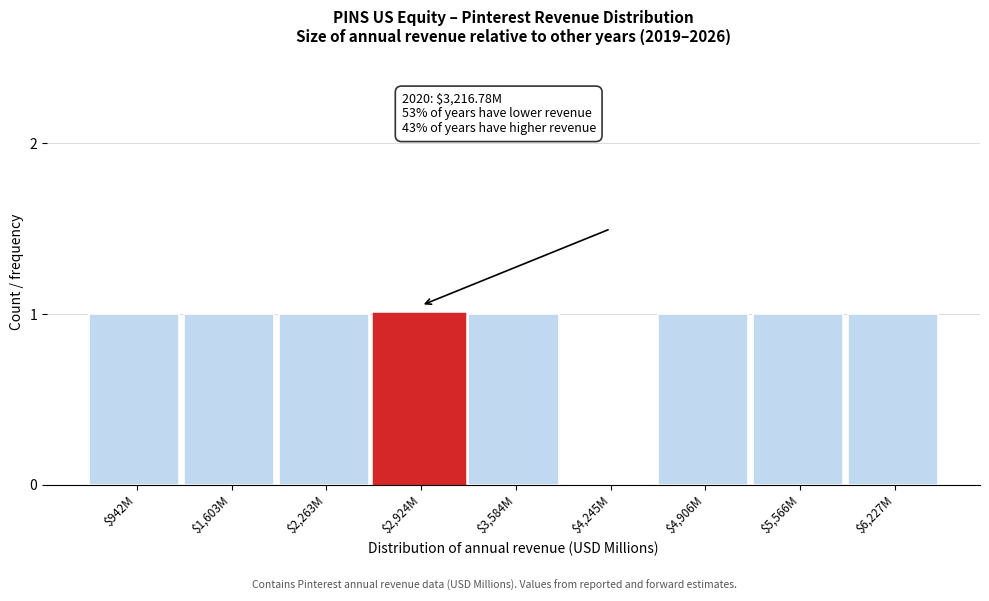

What is the sum of all values?

8